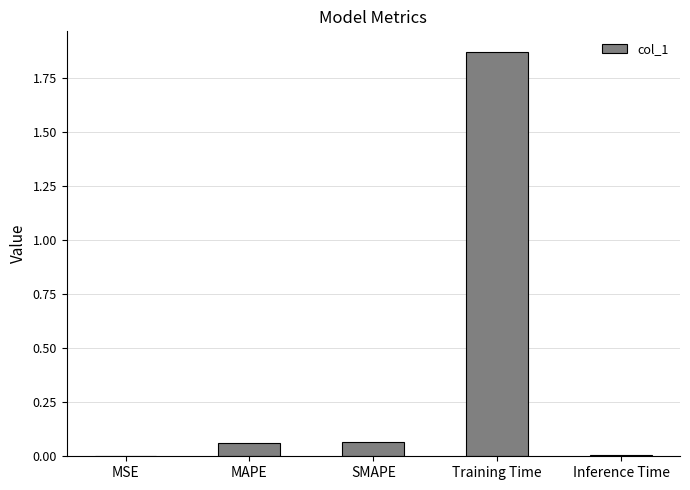

Between MSE and Training Time, which is larger?

Training Time